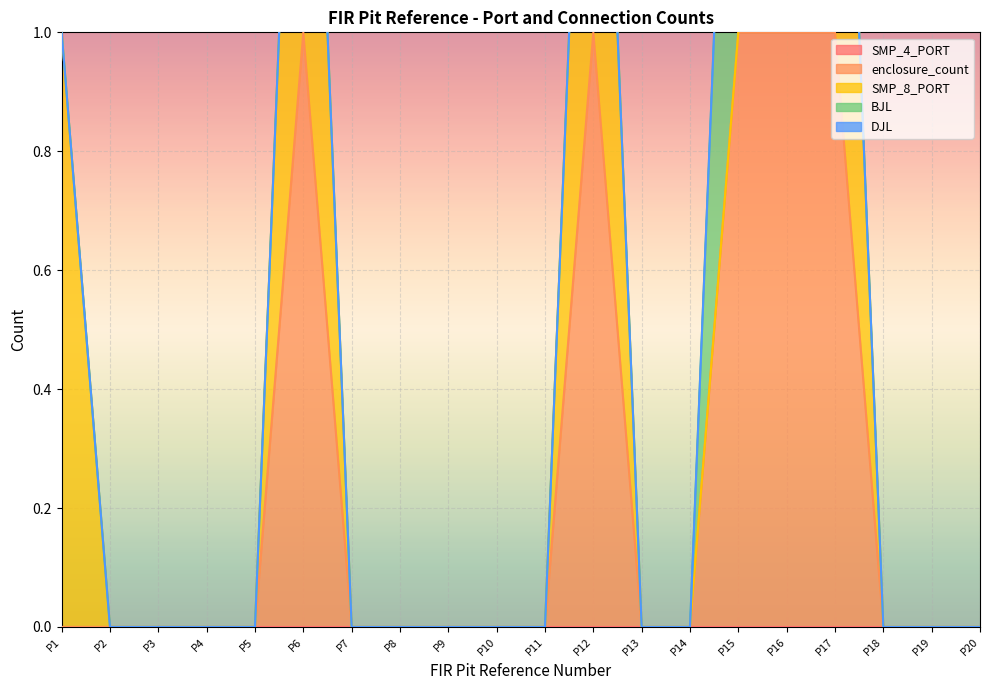

True or false: SMP_4_PORT and DJL intersect in this chart.

False